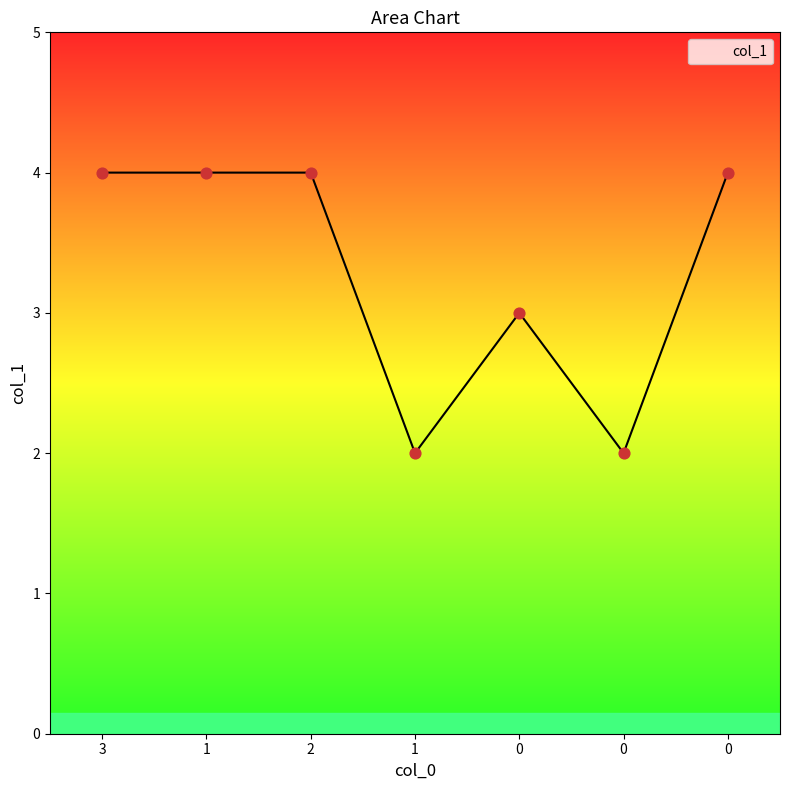

What is the change in value from 1 to 0?

-1